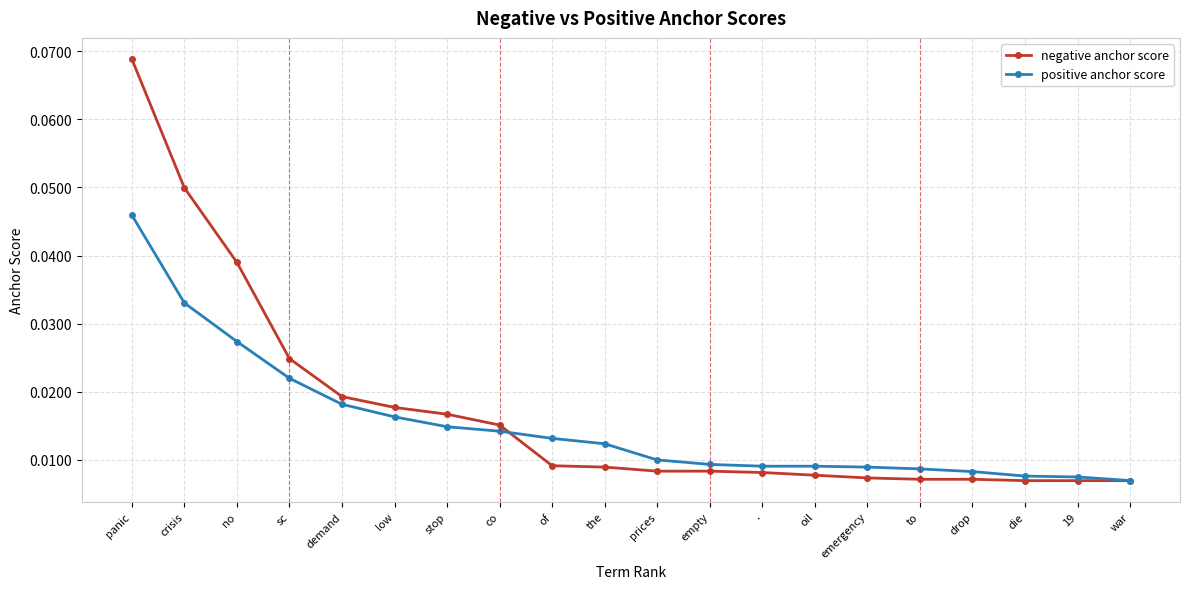

List the series in order of their peak value, lowest first.

positive anchor score, negative anchor score